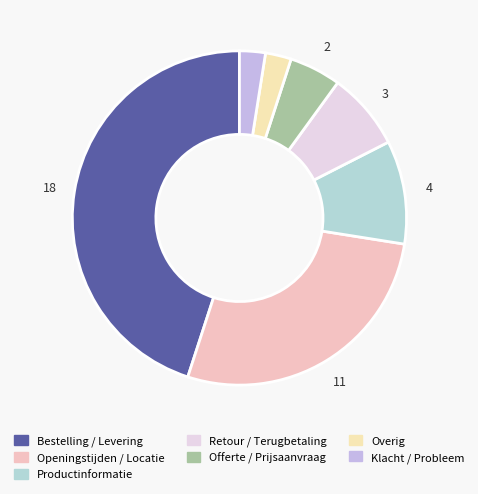

Combined, do Klacht / Probleem and Overig account for over 50%?

No